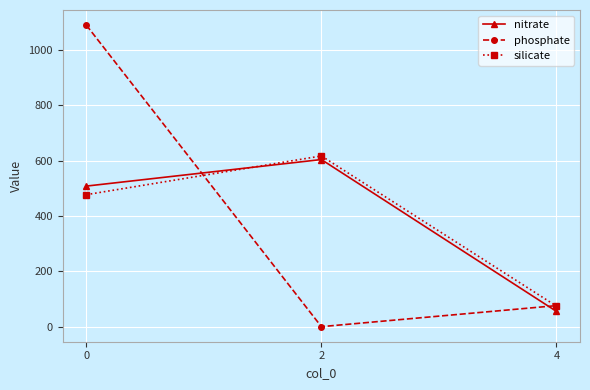

Which series has the largest range (max minus min)?

phosphate